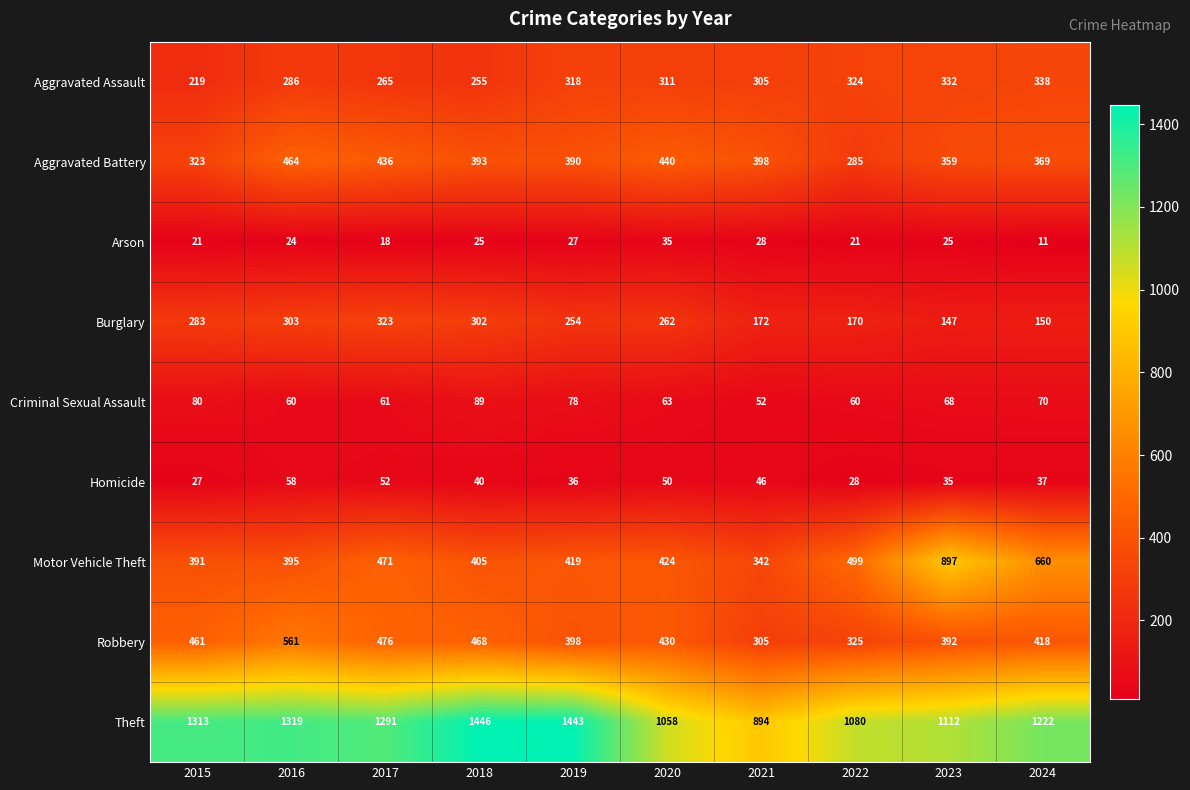

At which label does Robbery first exceed 430?

2015